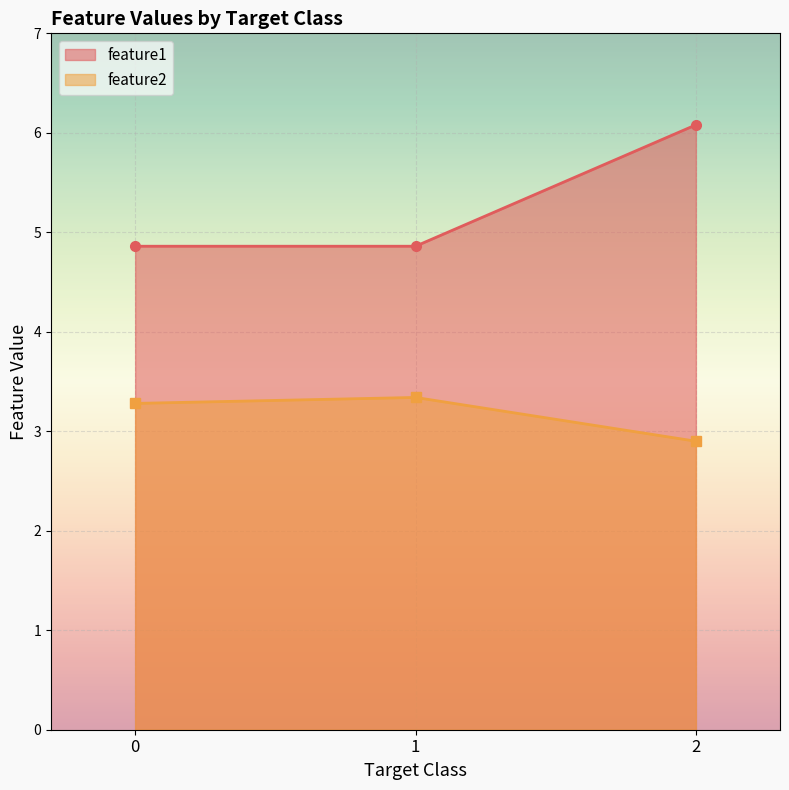

List the series in order of their overall mean, lowest first.

feature2, feature1